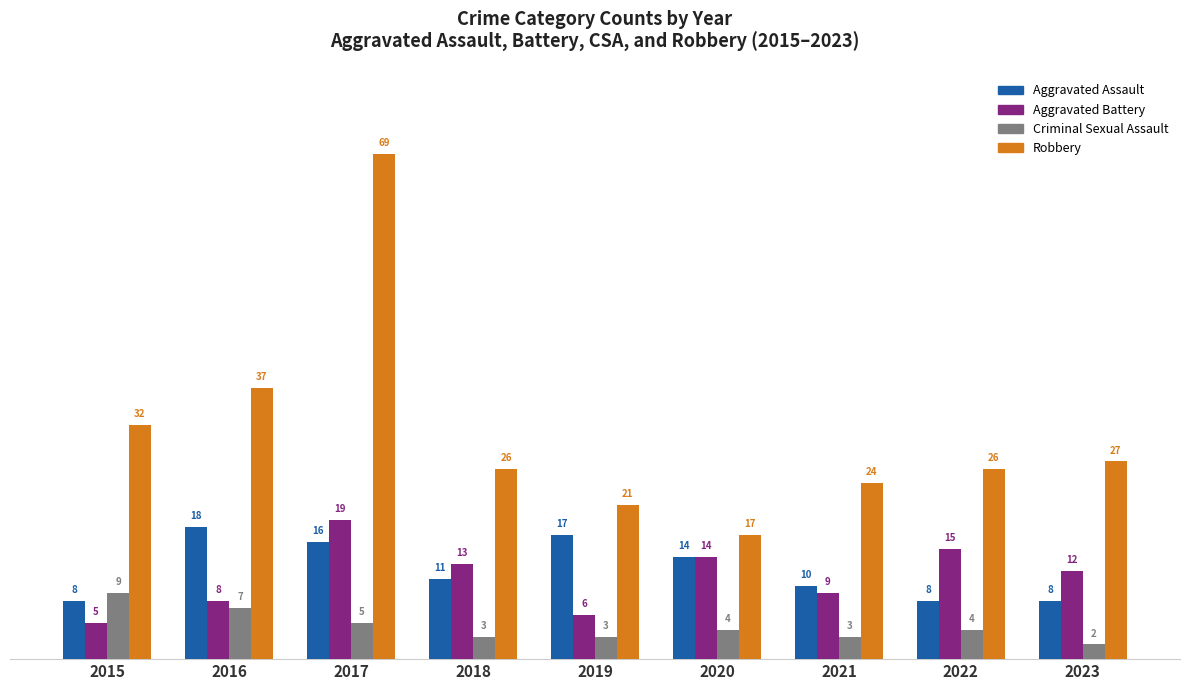

The value of Aggravated Assault at 2016 is 7. True or false?

False